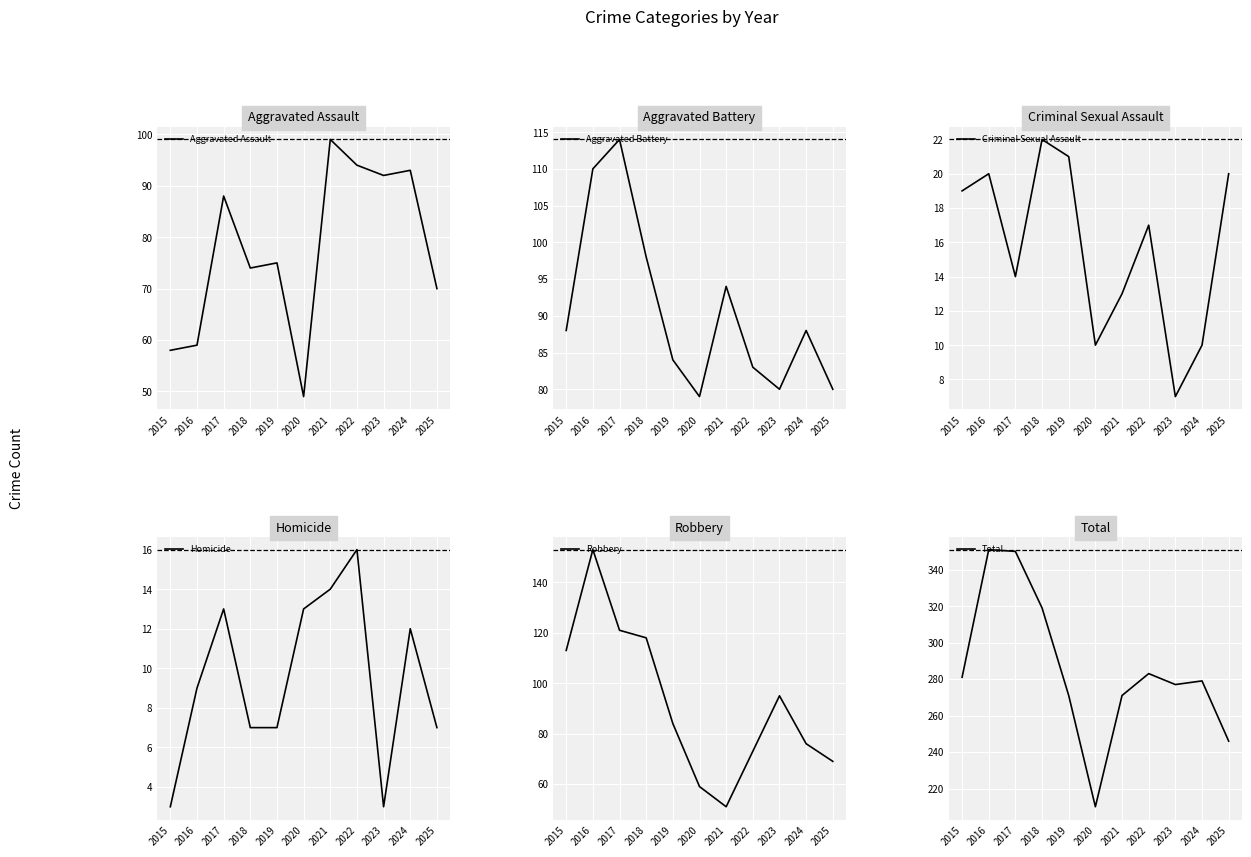

What are all the series names shown in the legend?

Aggravated Assault, Aggravated Battery, Criminal Sexual Assault, Homicide, Robbery, Total